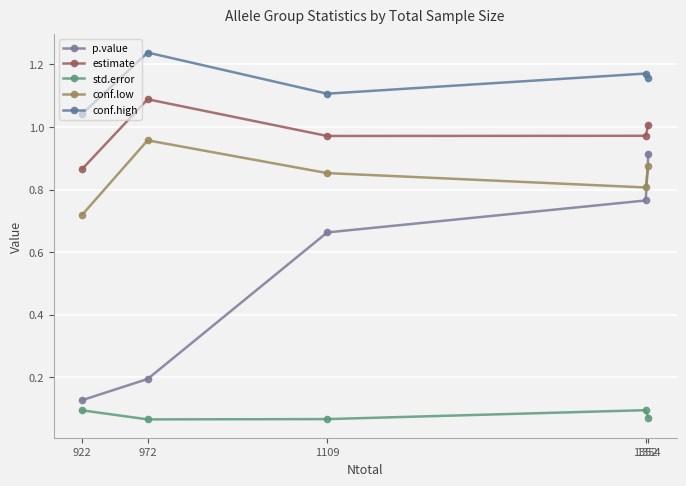

Which series has the widest spread of values?

p.value